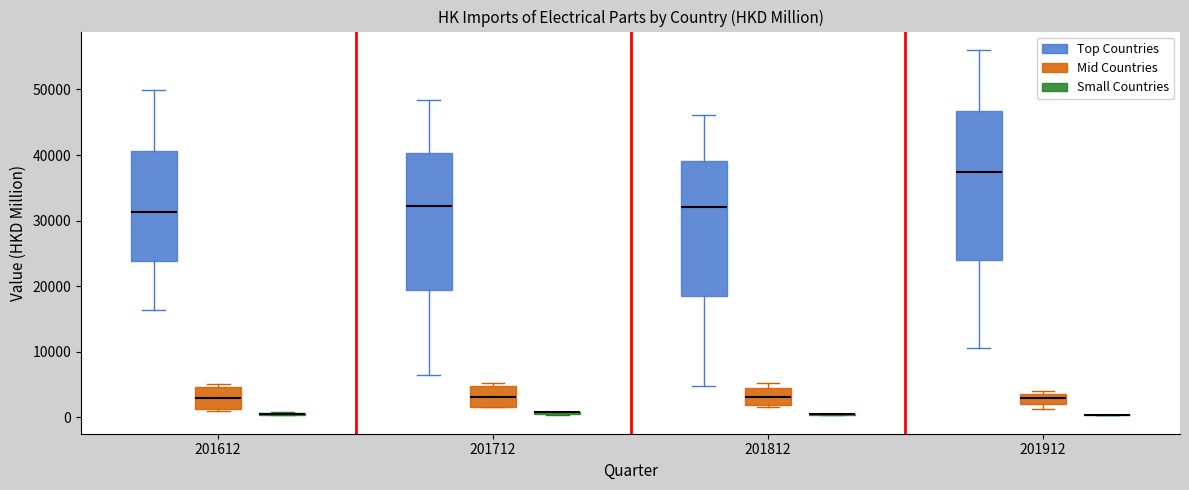

Reading left to right, transcribe this box plot: for each box, give where its median line is, the range the box spans, and where its two whiskers end, as read against the y-axis. The values are not printed on the chart, so give them approximately, as read against the axis.

201612 (Top Countries): median 31000, box 24000 to 41000, whiskers 16000 to 50000
201612 (Mid Countries): median 3000, box 1000 to 5000, whiskers 1000 to 5000 (just above the box's upper edge)
201612 (Small Countries): box collapsed to a line at 0, whiskers 0 to 1000
201712 (Top Countries): median 32000, box 19000 to 40000, whiskers 6000 to 48000
201712 (Mid Countries): median 3000, box 2000 to 5000, whiskers 1000 to 5000 (just above the box's upper edge)
201712 (Small Countries): box collapsed to a line at 1000, whiskers 0 to 1000
201812 (Top Countries): median 32000, box 18000 to 39000, whiskers 5000 to 46000
201812 (Mid Countries): median 3000, box 2000 to 4000, whiskers 1000 to 5000
201812 (Small Countries): box collapsed to a line at 0, whiskers 0 to 1000
201912 (Top Countries): median 37000, box 24000 to 47000, whiskers 11000 to 56000
201912 (Mid Countries): median 3000, box 2000 to 4000, whiskers 1000 to 4000 (just above the box's upper edge)
201912 (Small Countries): box collapsed to a line at 0, whiskers 0 to 0